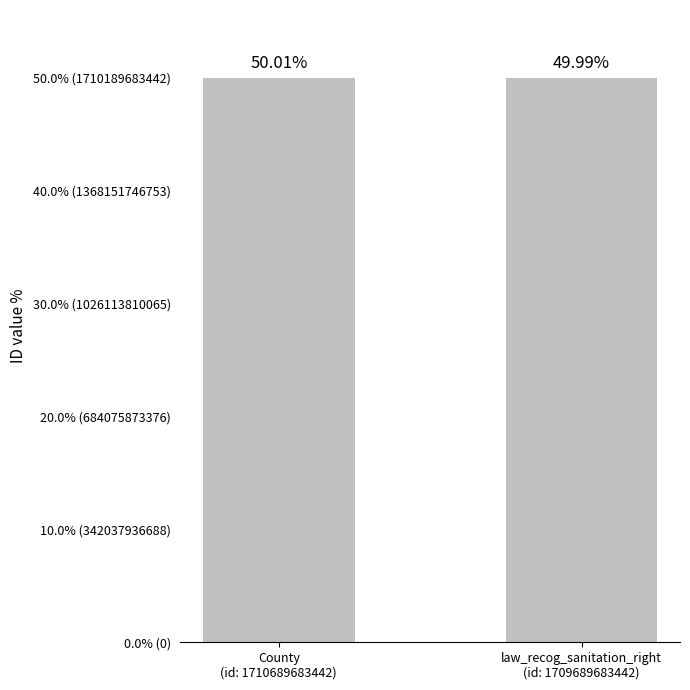

Does the chart contain any negative values?

No